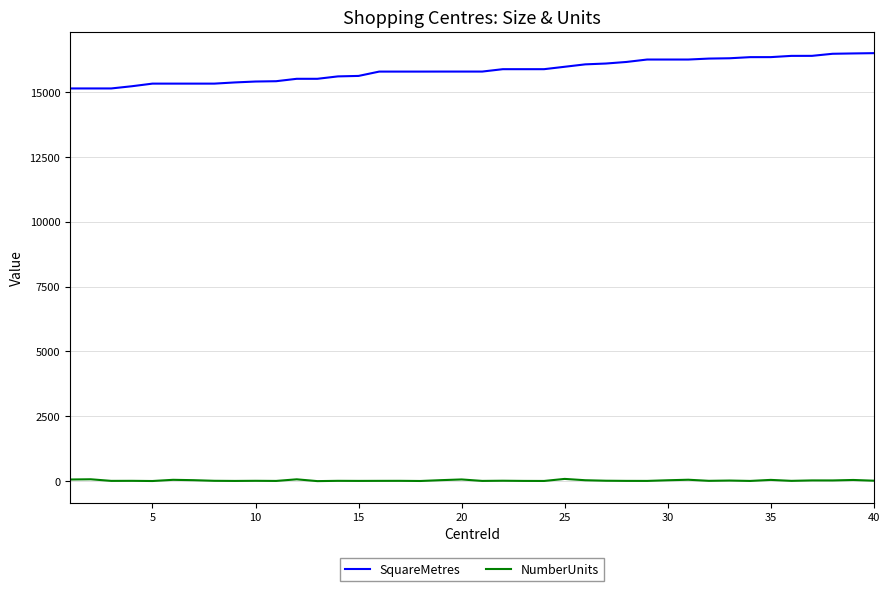

List the series in order of their overall mean, highest first.

SquareMetres, NumberUnits